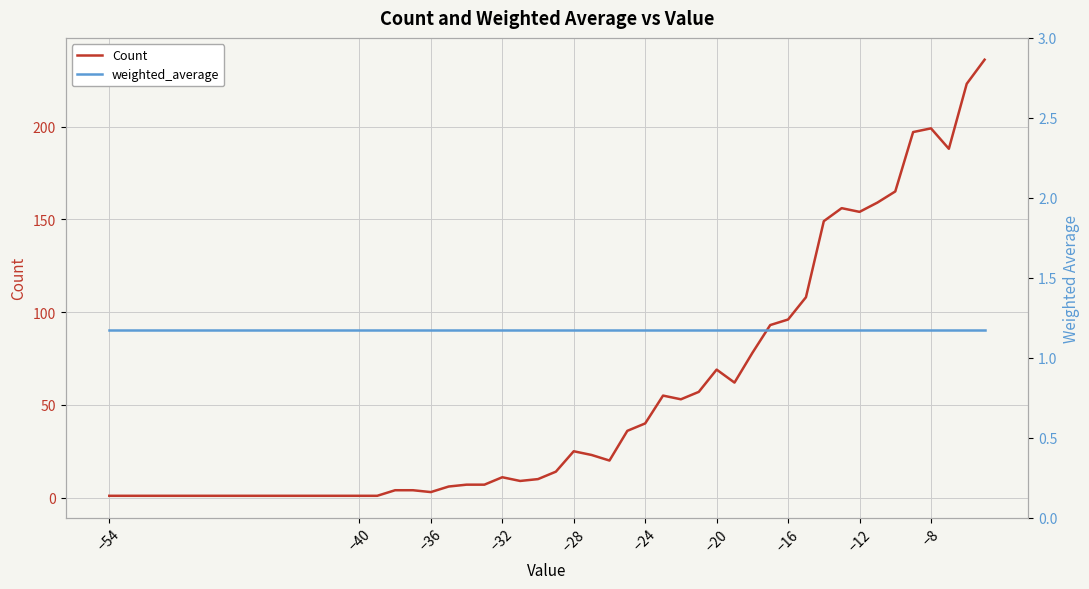

What is the average value of the weighted_average series?

1.2